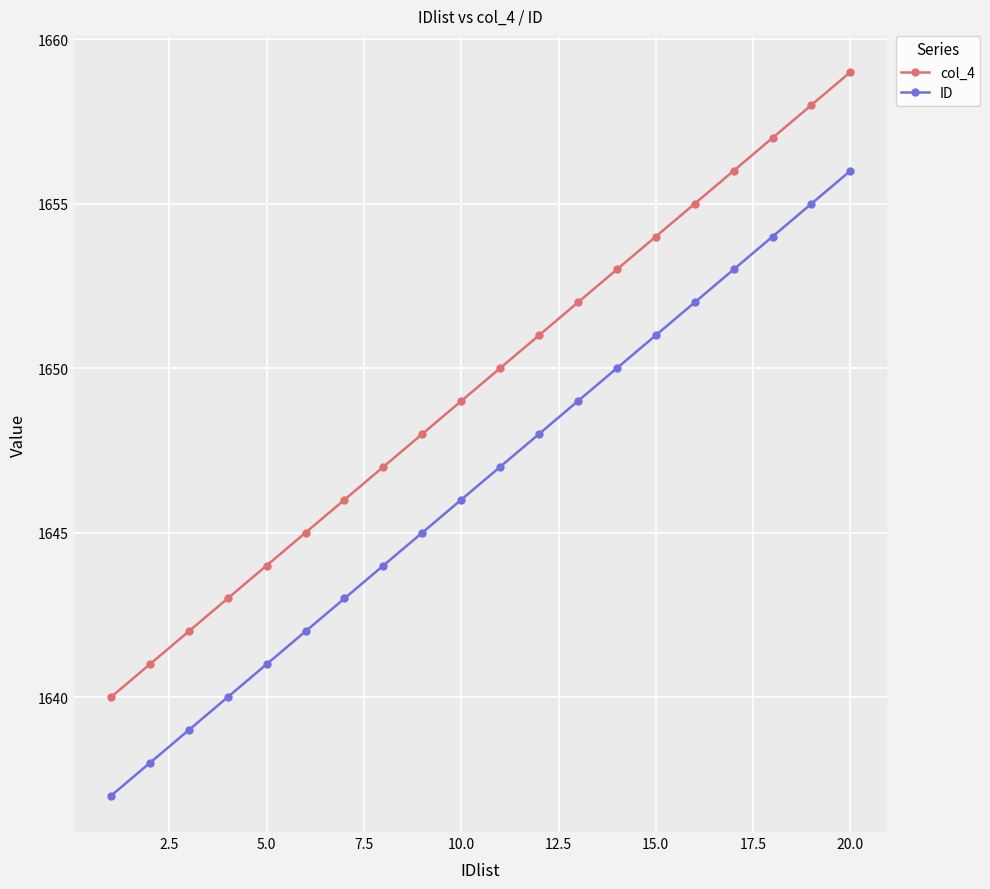

How many lines are shown in the chart?

2